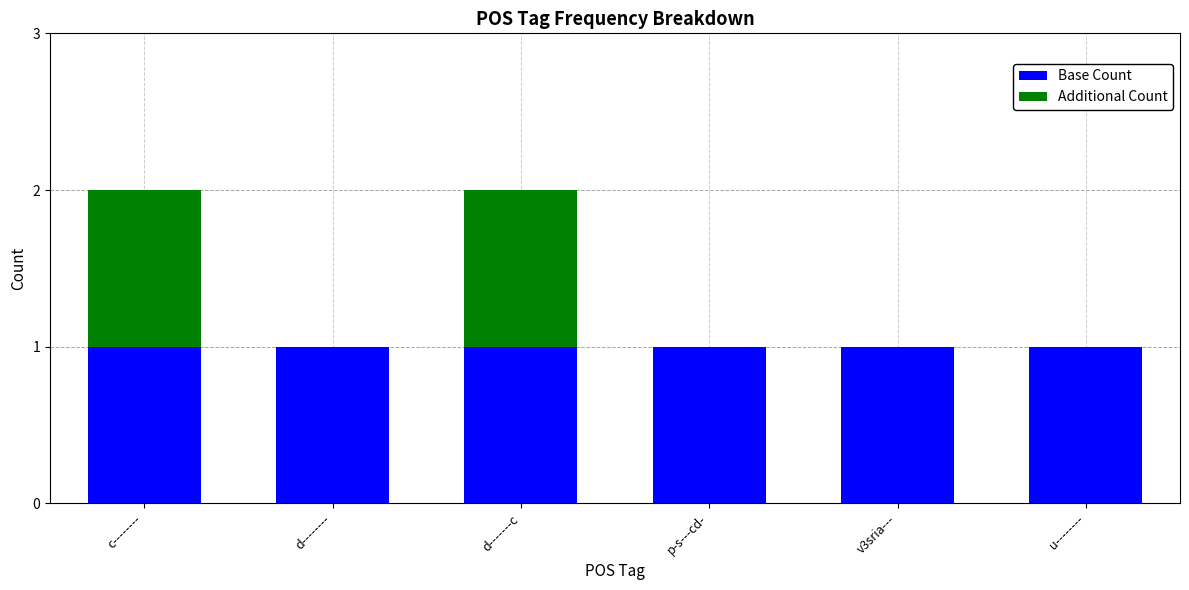

What are all the series names shown in the legend?

Base Count, Additional Count